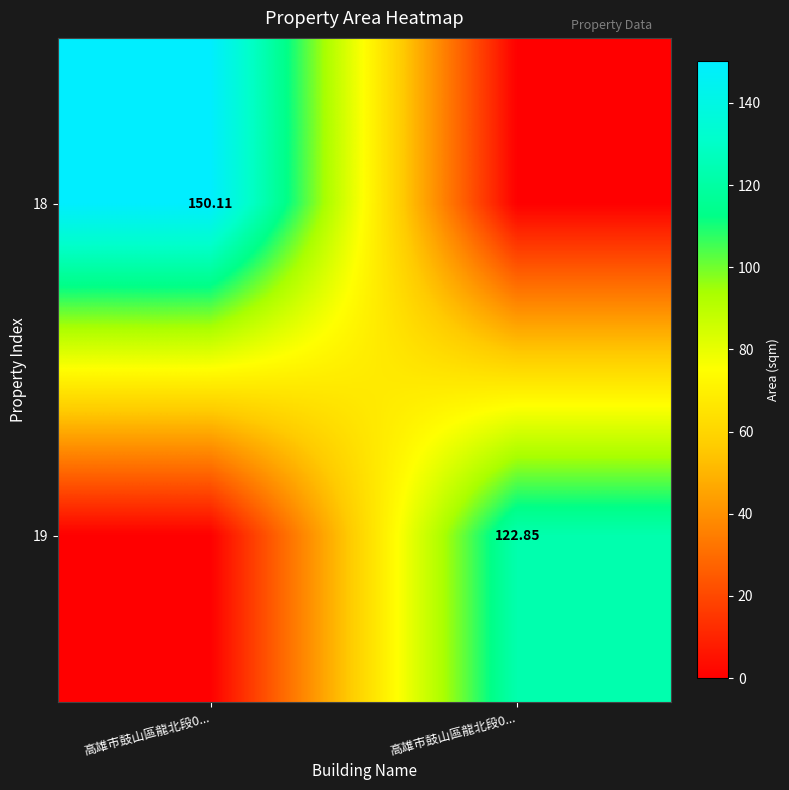

The 18 series shows 31.6 at 高雄市鼓山區龍北段0.... True or false?

False